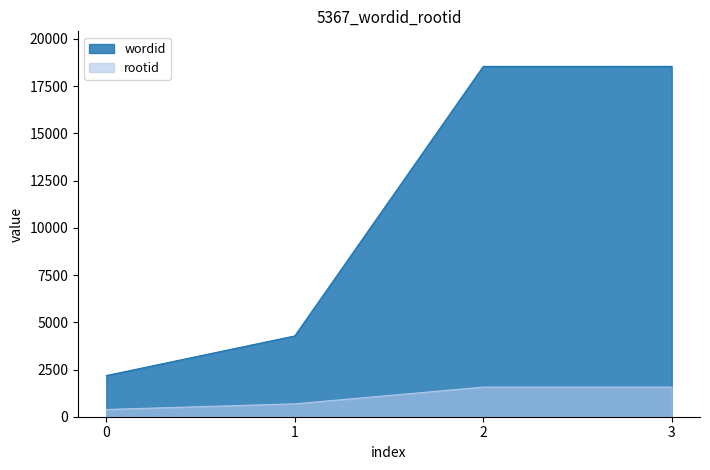

What is the difference between the maximum and minimum values in the rootid series?

1184